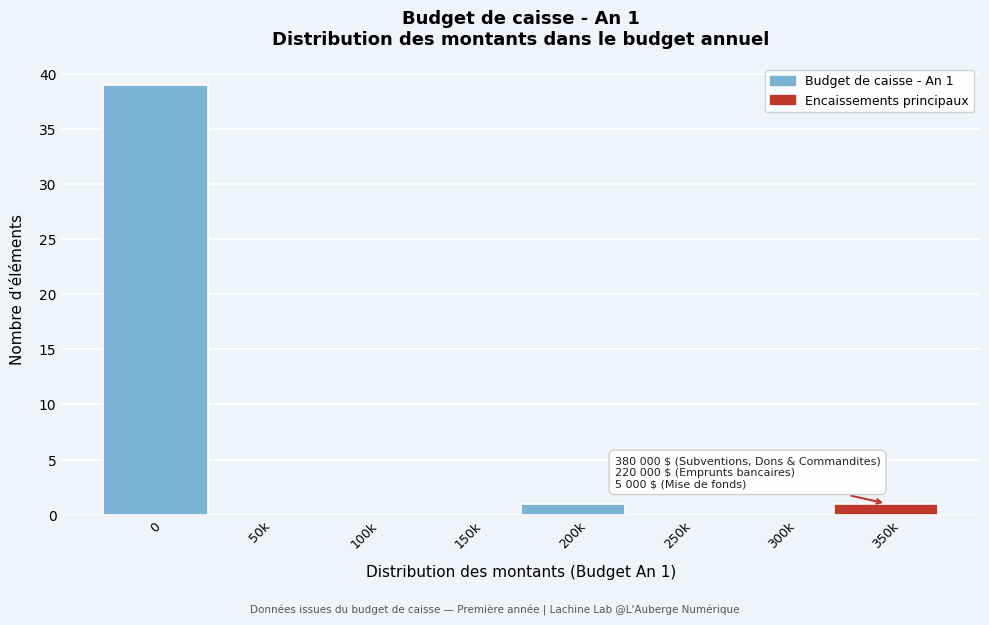

Reading right to left, list all the values displayed in this chart.

350k=1	300k=0	250k=0	200k=1	150k=0	100k=0	50k=0	0=39